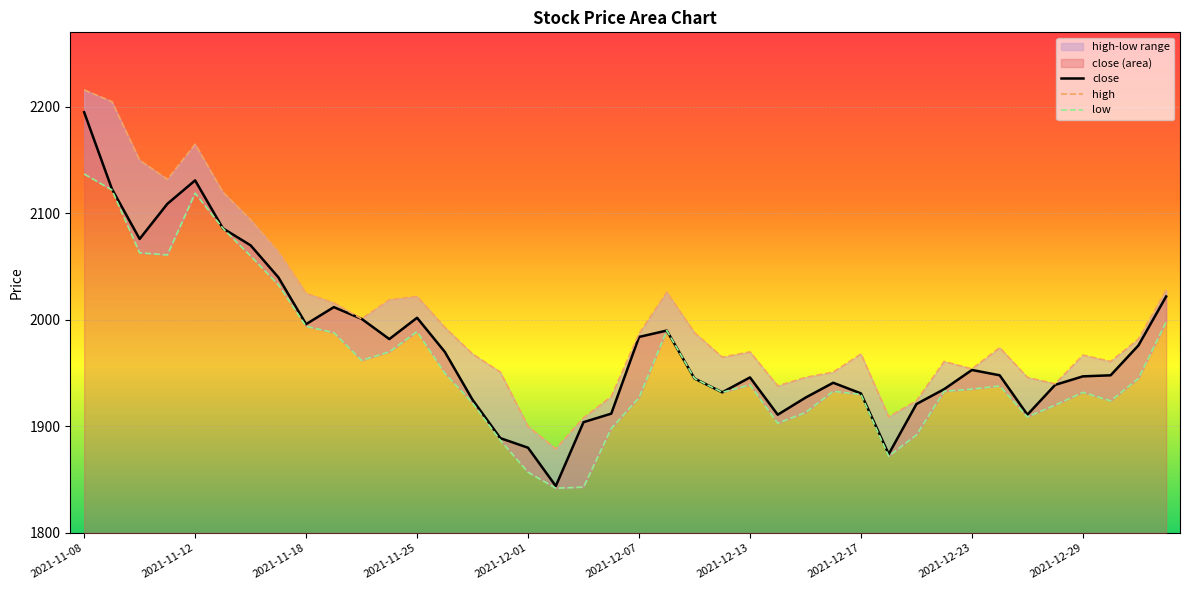

List the series in order of their peak value, lowest first.

low, close, high